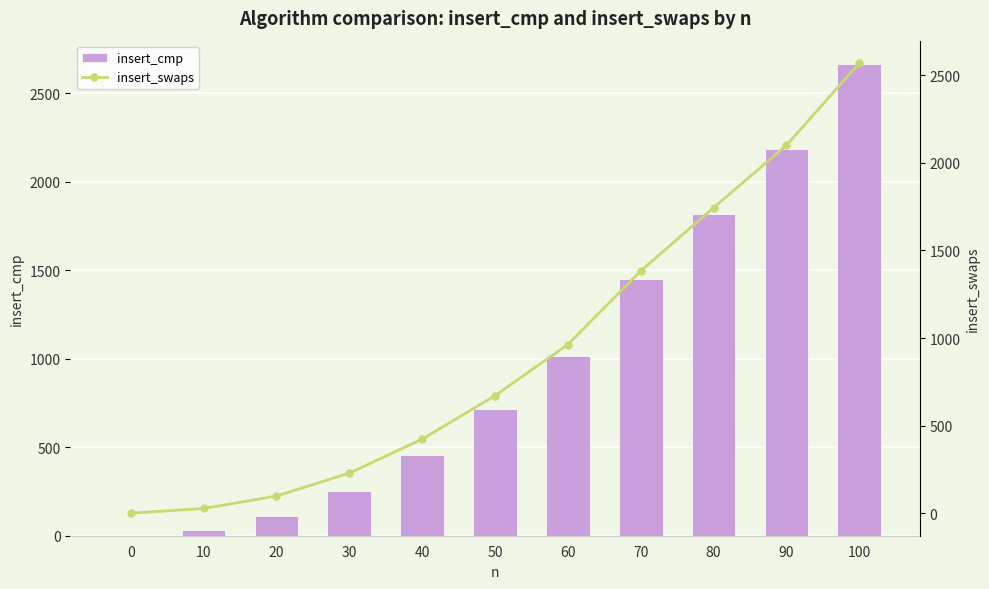

Read the insert_swaps value at 10.

27